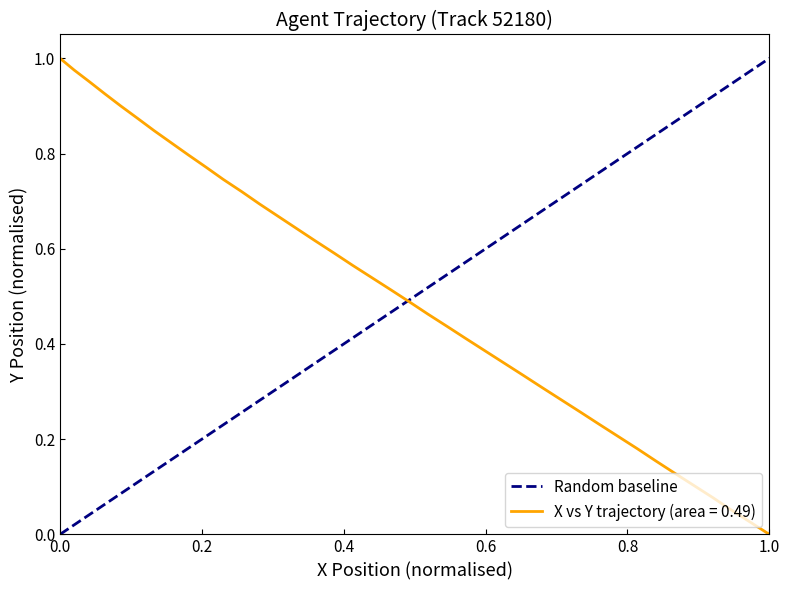

Is it true that X vs Y trajectory (area = 0.49) equals -0.5 at 1.0?

False